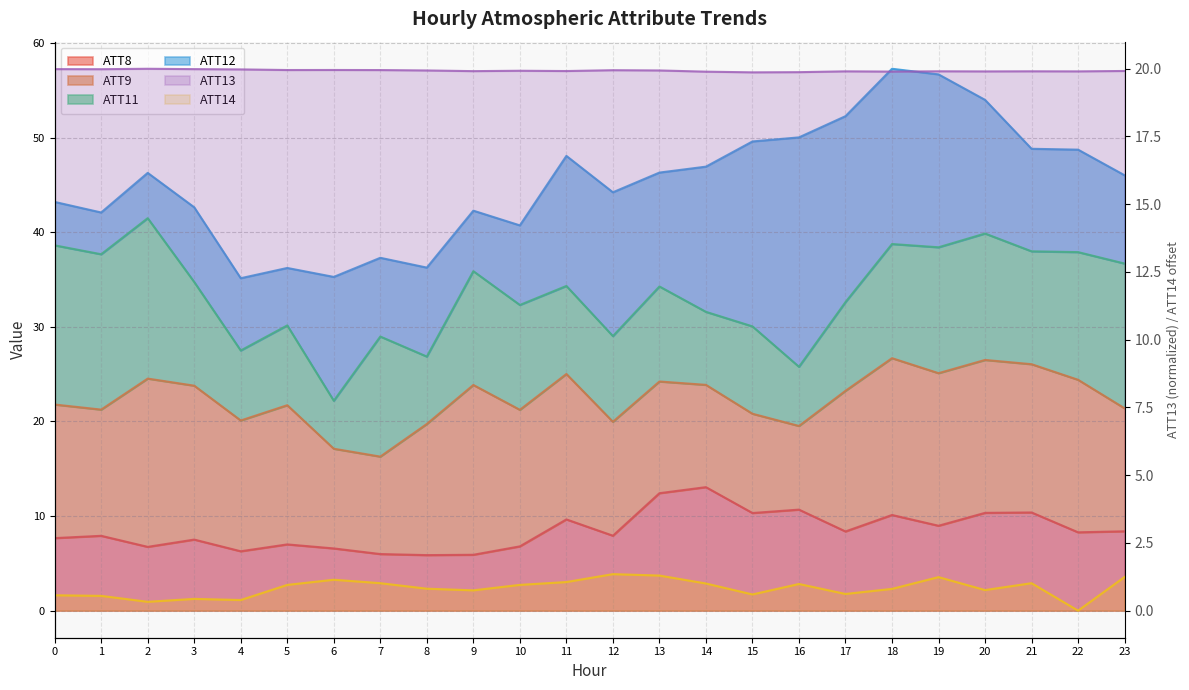

True or false: ATT14 and ATT13 intersect in this chart.

False